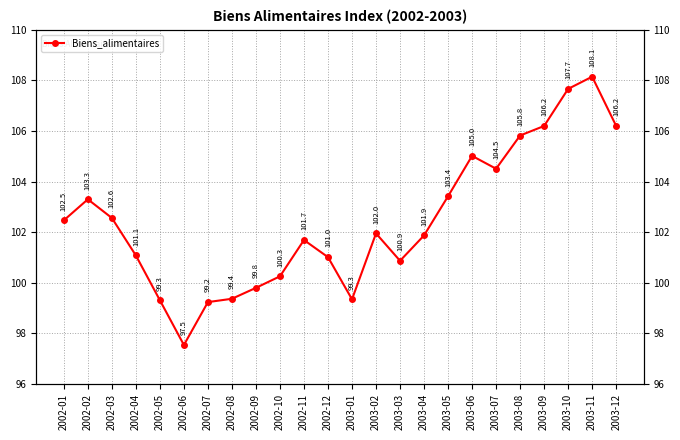

Where is the first local minimum?

2002-06